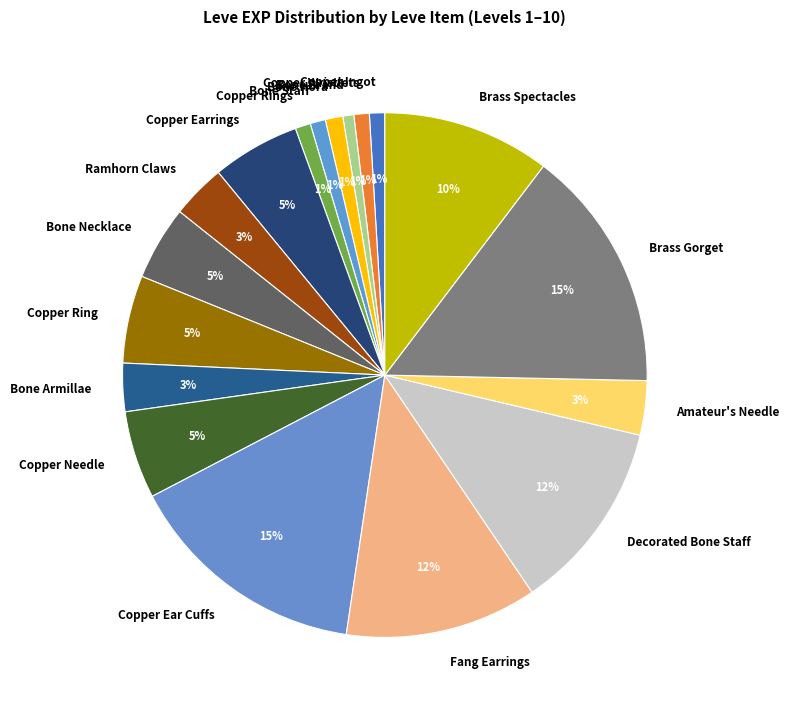

Is the sum of Brass Spectacles and Bone Necklace greater than half?

No